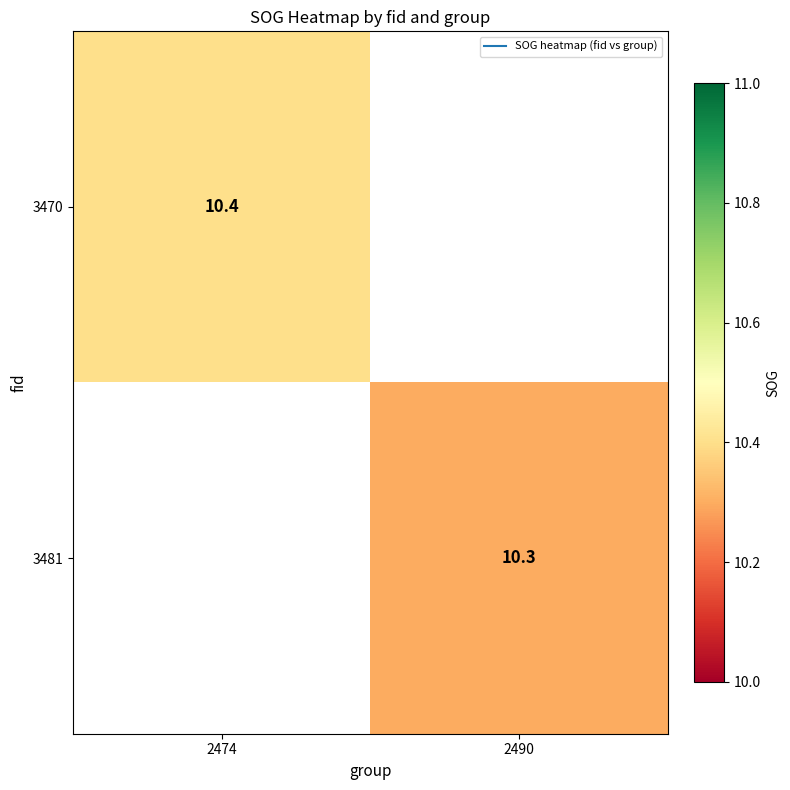

How many values in 3481 are above zero?

1